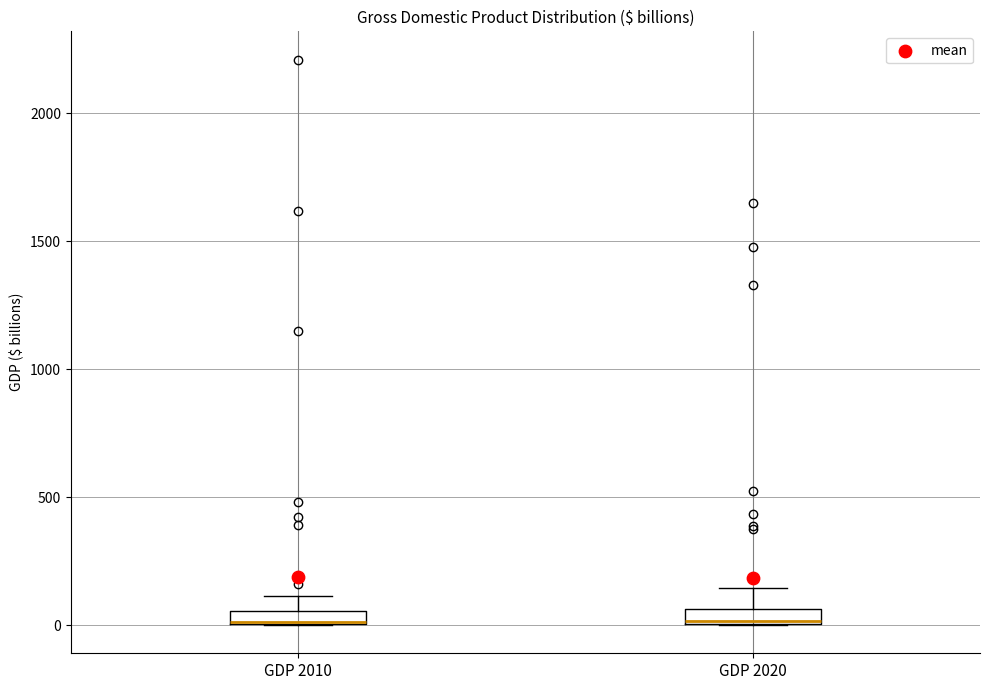

Where does the upper whisker of the box for GDP 2020 end on the y-axis? The values are not printed on the chart, so give them approximately, as read against the axis.

150